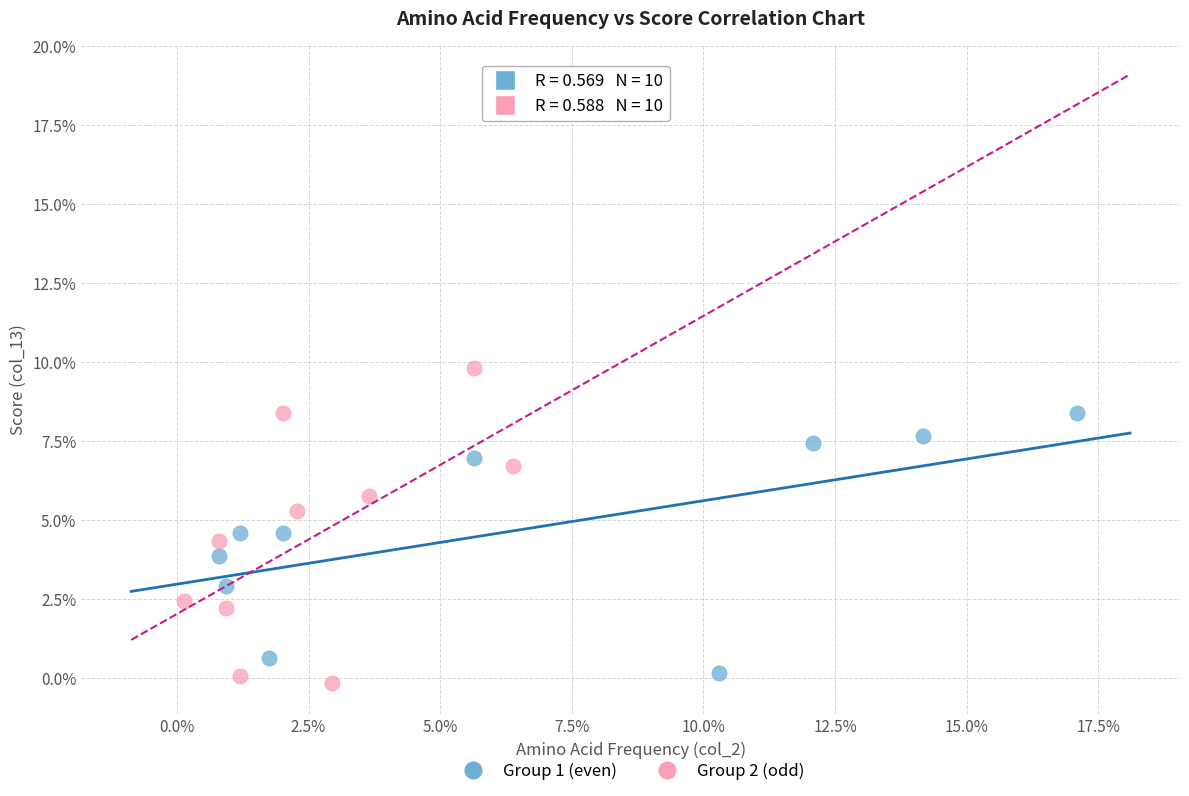

What are all the series names shown in the legend?

Group 1 (even), Group 2 (odd)